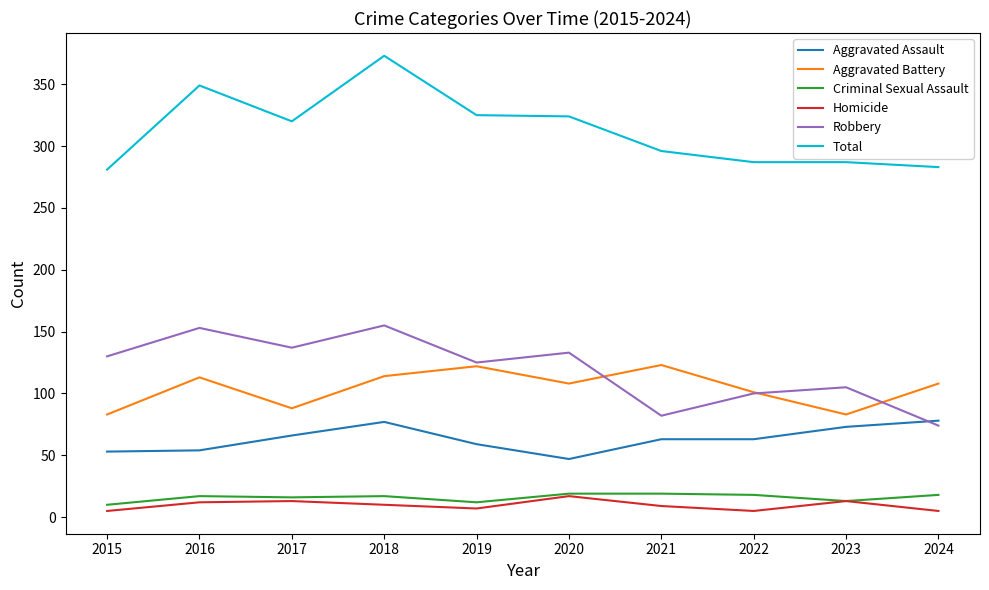

True or false: Aggravated Assault and Criminal Sexual Assault cross at least once.

False